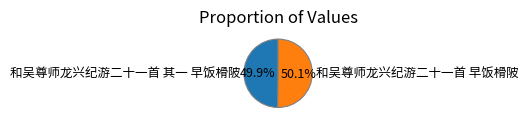

Is there a majority slice in this chart?

Yes